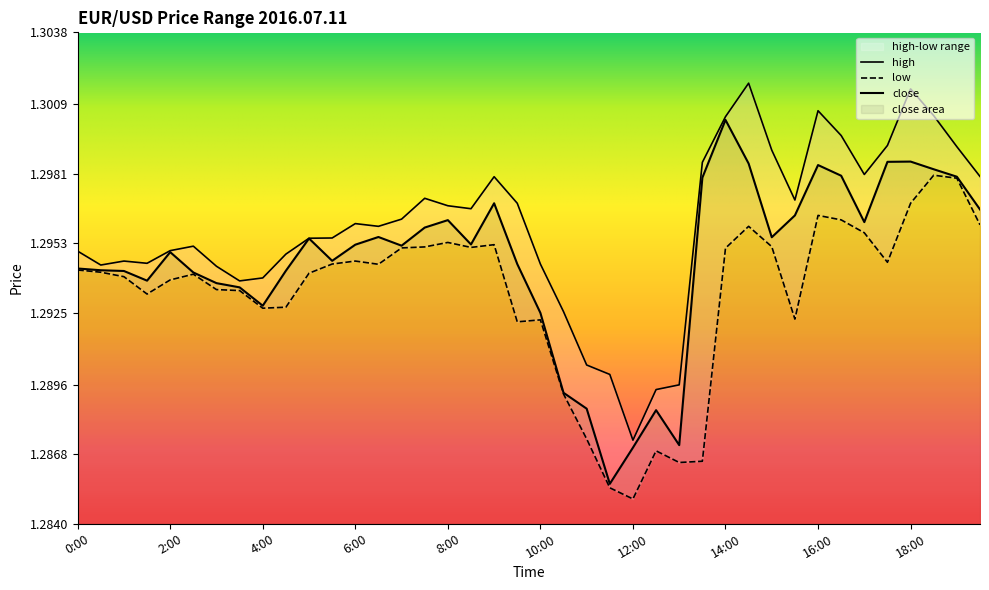

What is the value of the close point at the 9th from the left?

1.3